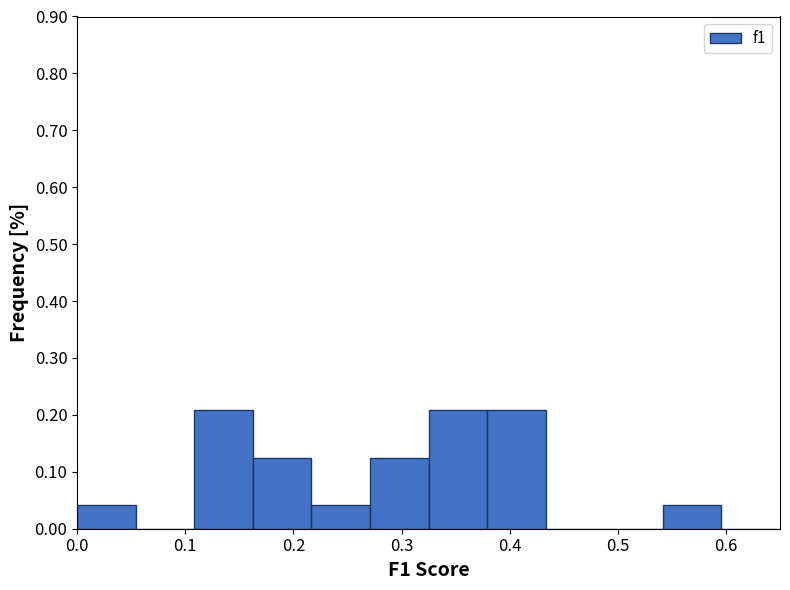

Reading left to right, transcribe this chart: for each bar, give the range it covers on the x-axis and its height. Neither the bar edges nor the heights are printed on the chart, so give them approximately, as read against the axes.

0.00 to 0.05: 0.04
0.05 to 0.11: 0
0.11 to 0.16: 0.21
0.16 to 0.22: 0.13
0.22 to 0.27: 0.04
0.27 to 0.33: 0.13
0.33 to 0.38: 0.21
0.38 to 0.43: 0.21
0.43 to 0.49: 0
0.49 to 0.54: 0
0.54 to 0.60: 0.04
0.60 to 0.65: 0